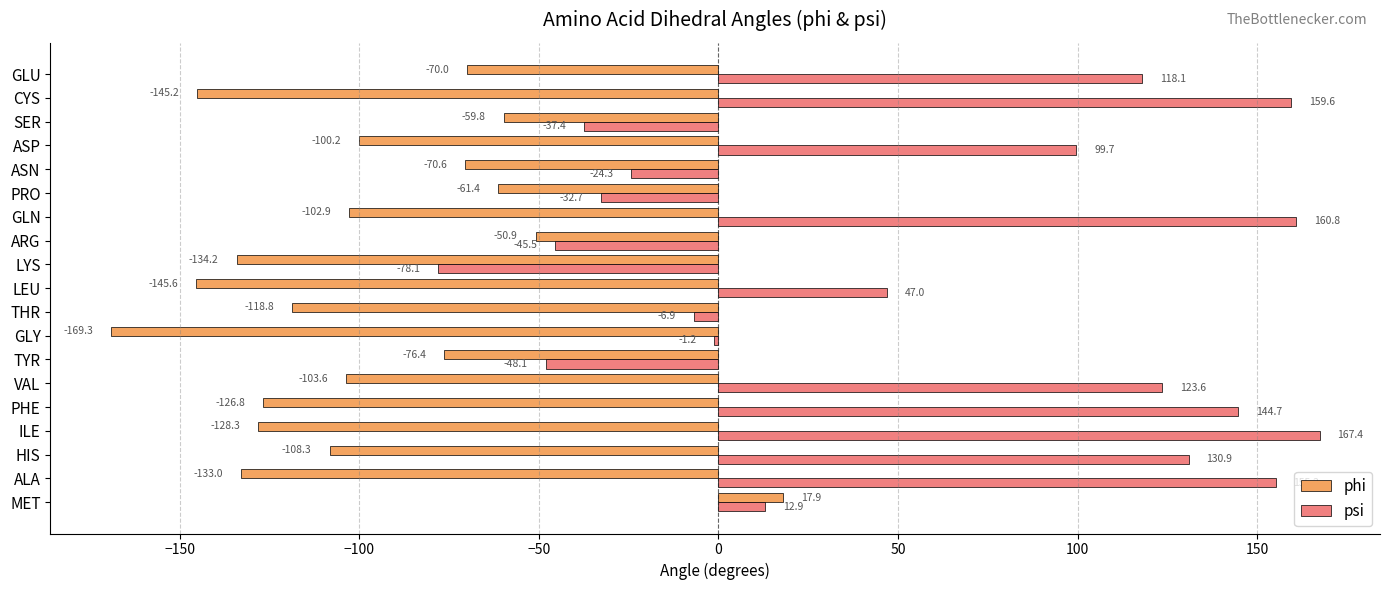

What is the difference between the maximum and minimum values in the psi series?

245.5